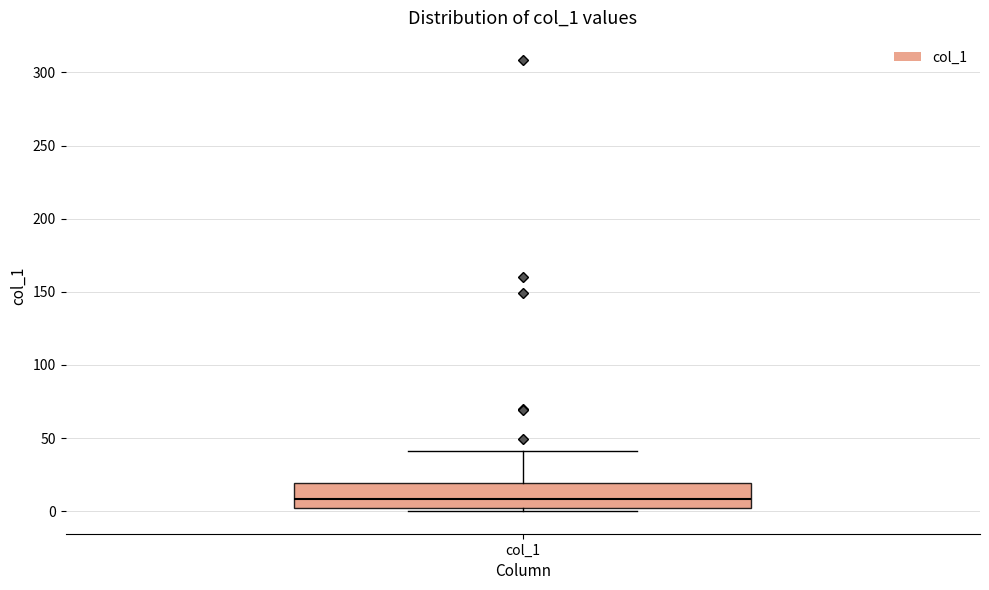

Read this box plot against the y-axis: the position of the median line, the range covered by the box, and the ends of both whiskers. The values are not printed on the chart, so give them approximately, as read against the axis.

median 10, box 0 to 20, whiskers 0 (just below the box's lower edge) to 40